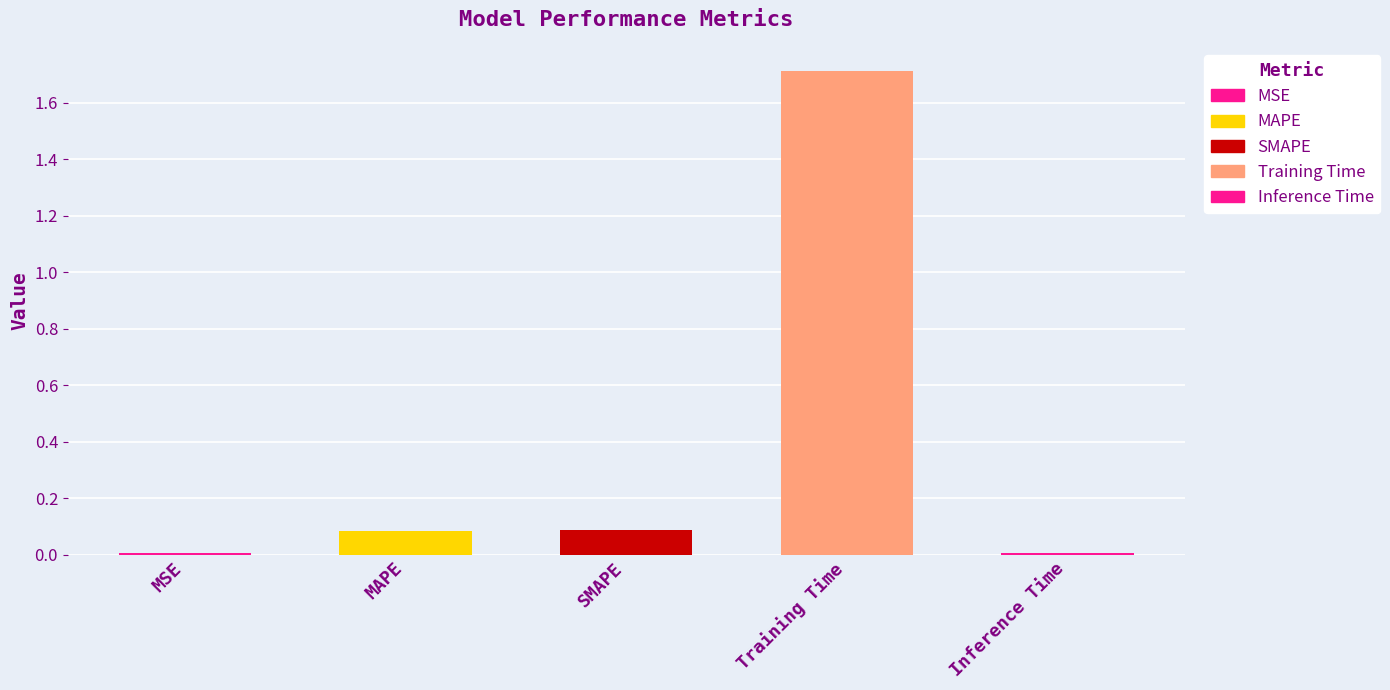

Reading left to right, list all the values displayed in this chart.

MSE=0.0	MAPE=0.1	SMAPE=0.1	Training Time=1.7	Inference Time=0.0